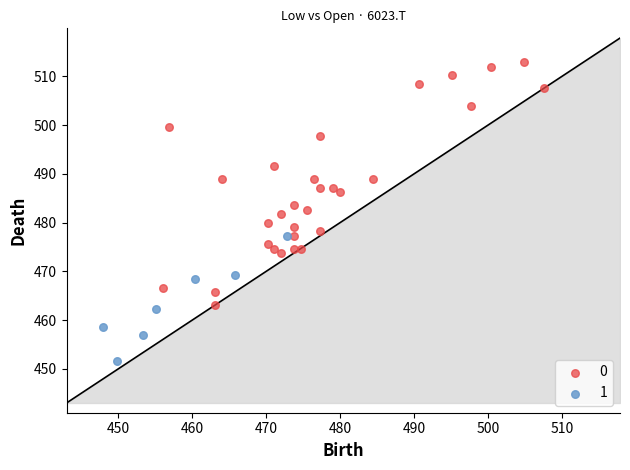

Which series has the largest Y range (max minus min)?

0